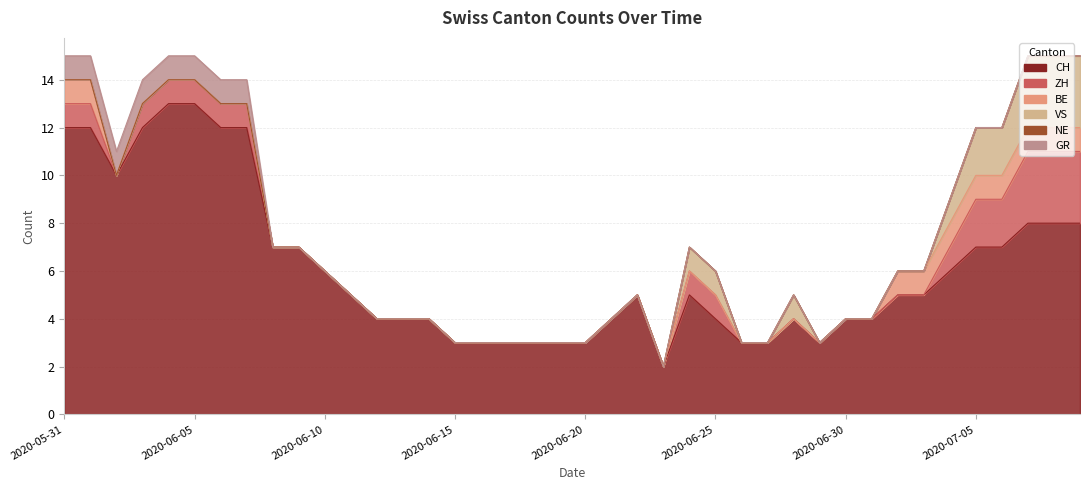

What is the difference between the maximum and minimum values in the CH series?

11